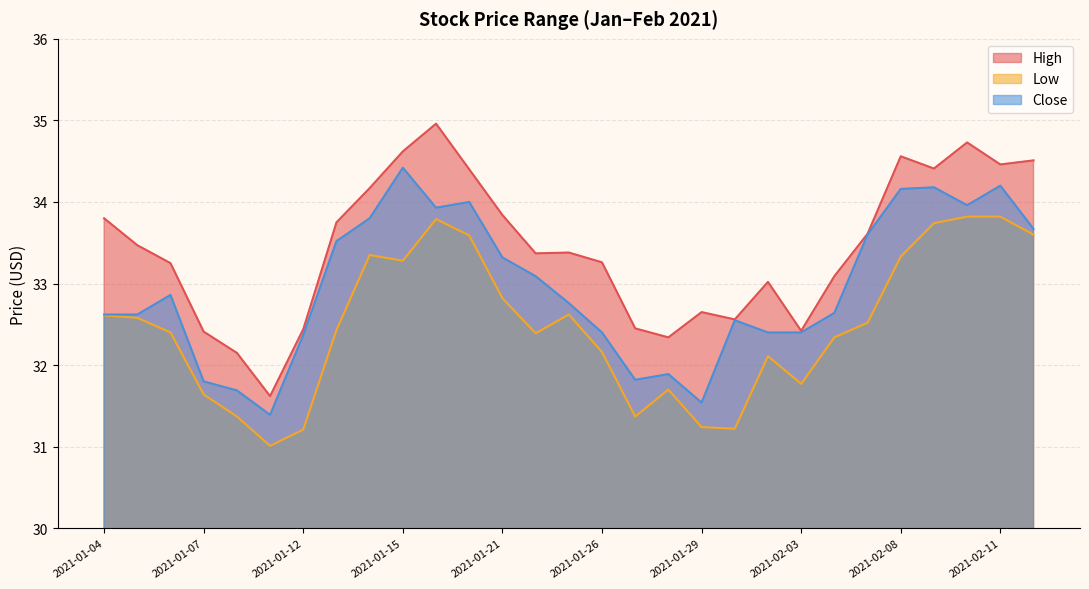

What is the label of the 18th point from the right?

2021-01-20